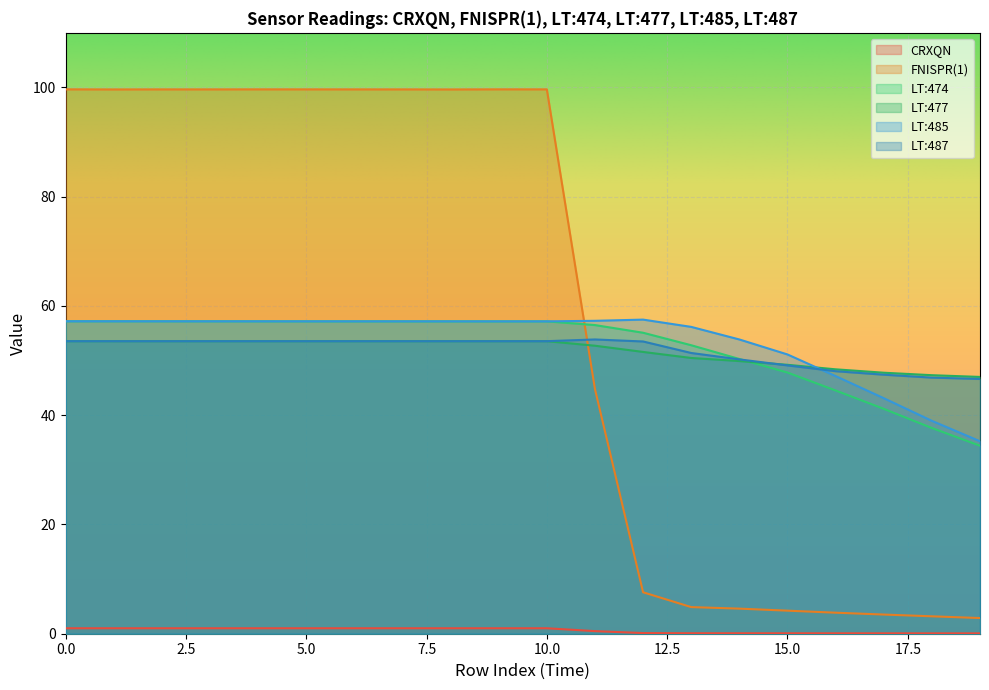

What is the spread (max minus min) of values at 5.0?

98.7